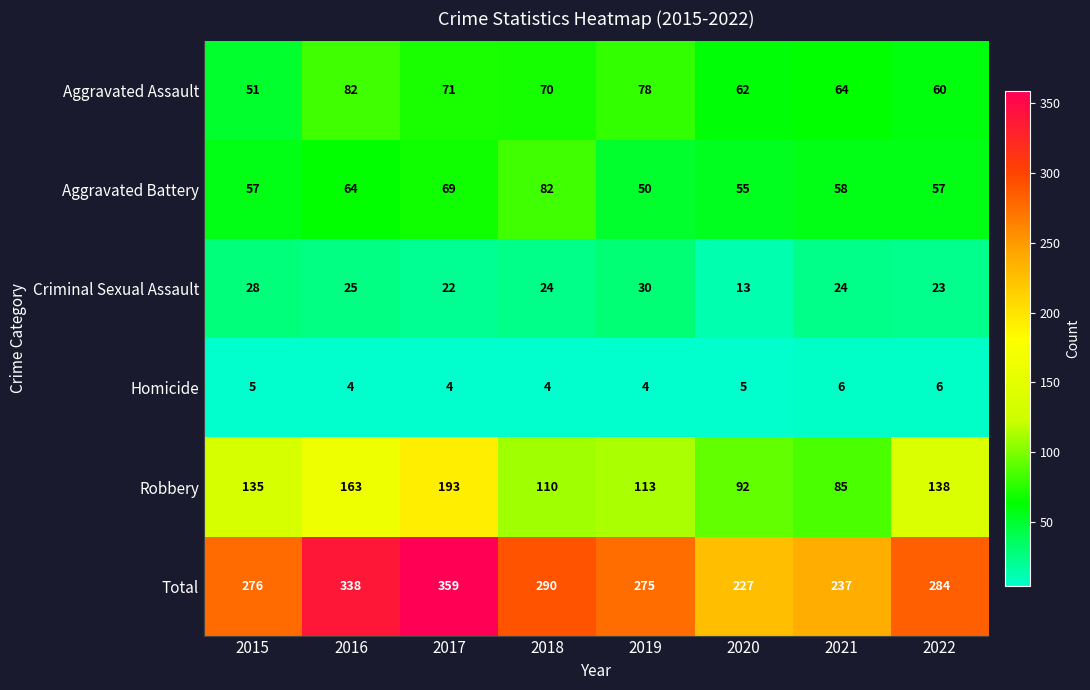

What is the total value across all series at 2016?

676